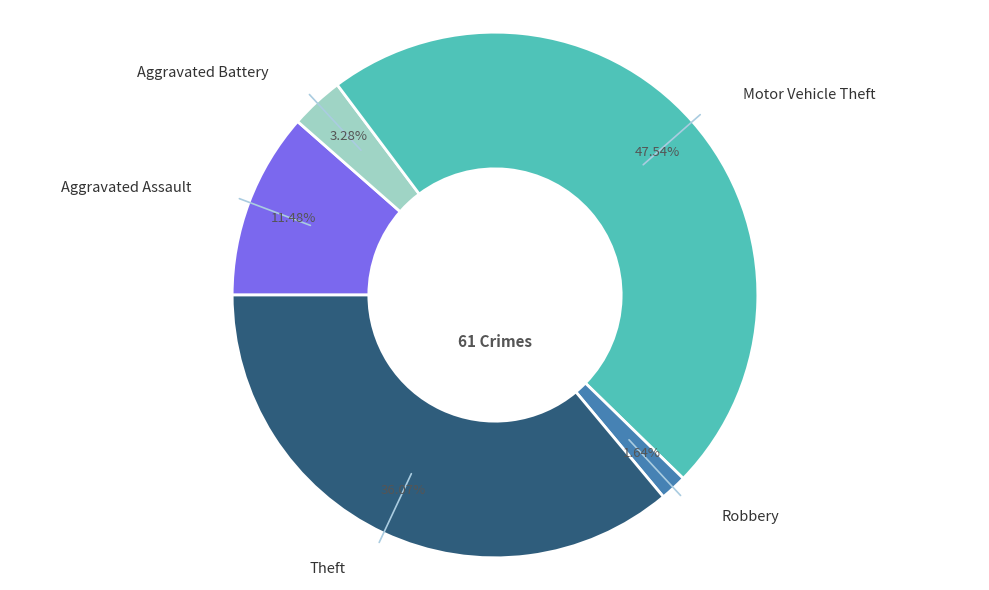

To the nearest percent, what is the average slice percentage?

20%